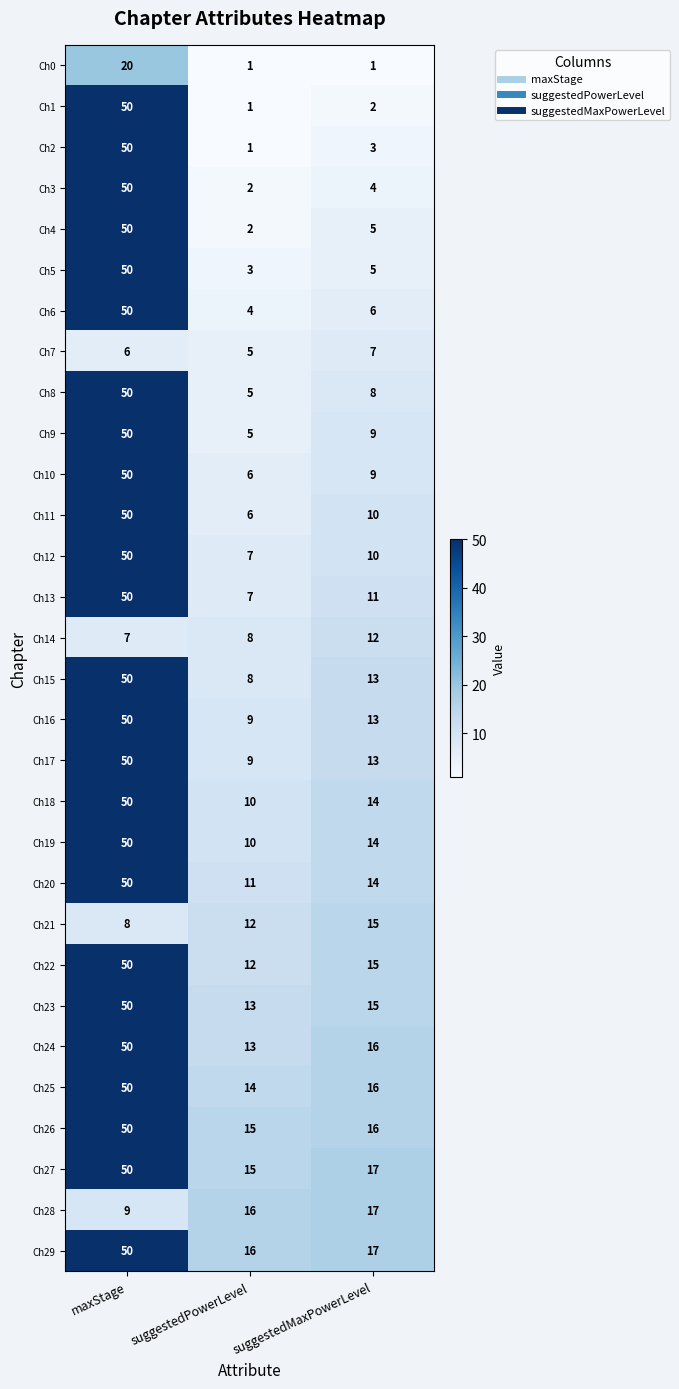

The value of Ch18 at suggestedPowerLevel is 10. True or false?

True